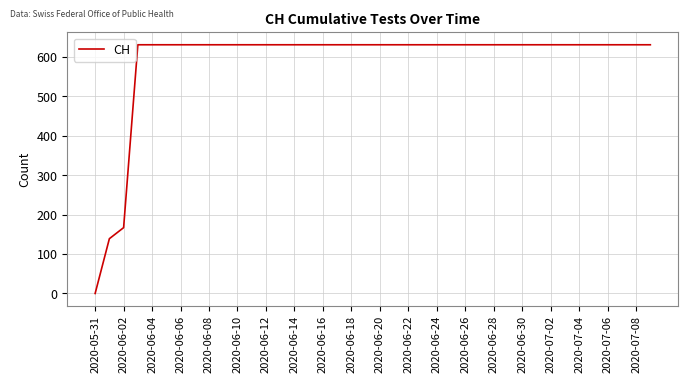

How many positive values are there?

39